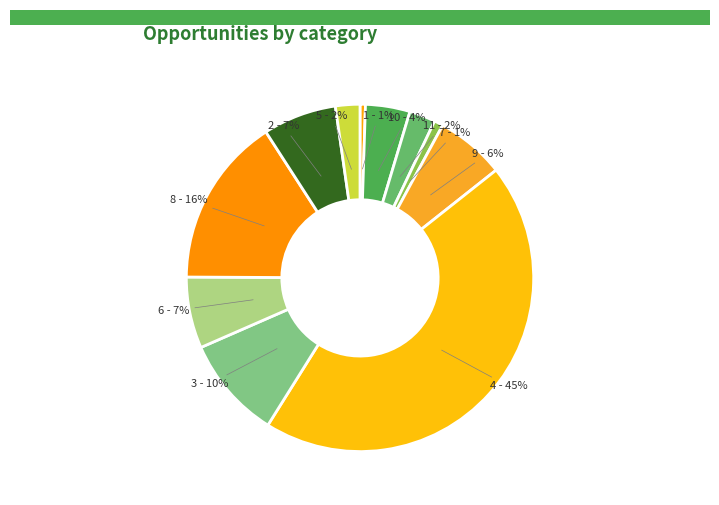

Which has a higher value, 3 - 10% or 4 - 45%?

4 - 45%